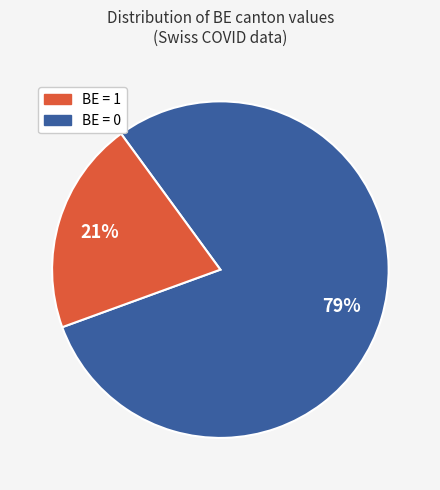

How many slices are in this pie chart?

2